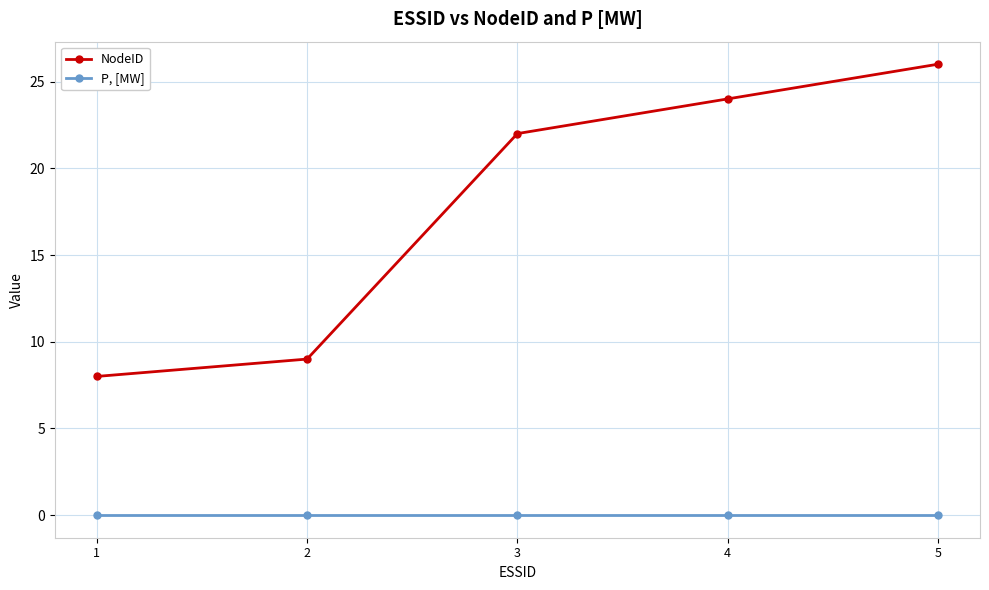

List the series in order of their peak value, lowest first.

P, [MW], NodeID